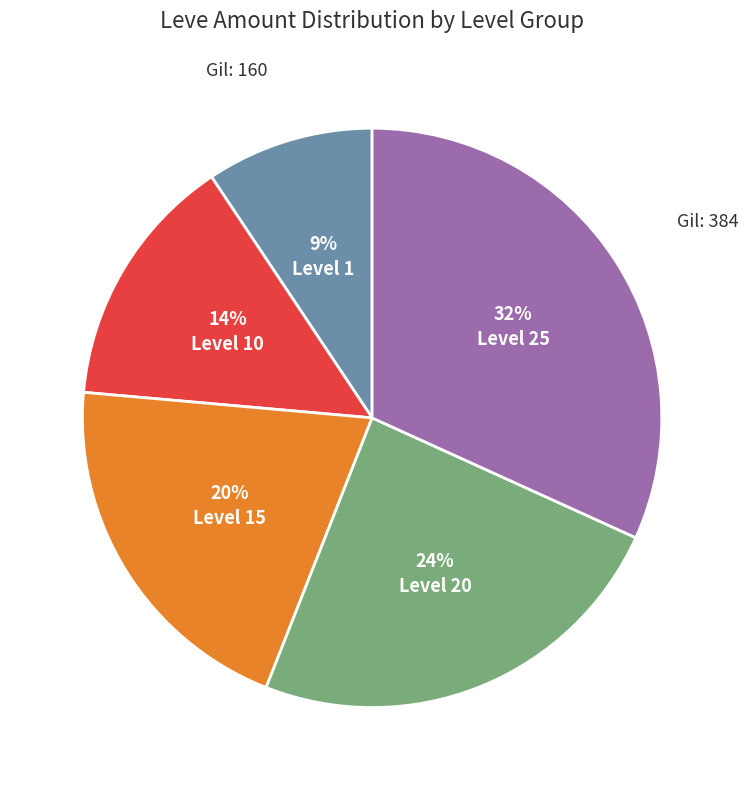

To the nearest percent, what is the average slice percentage?

20%